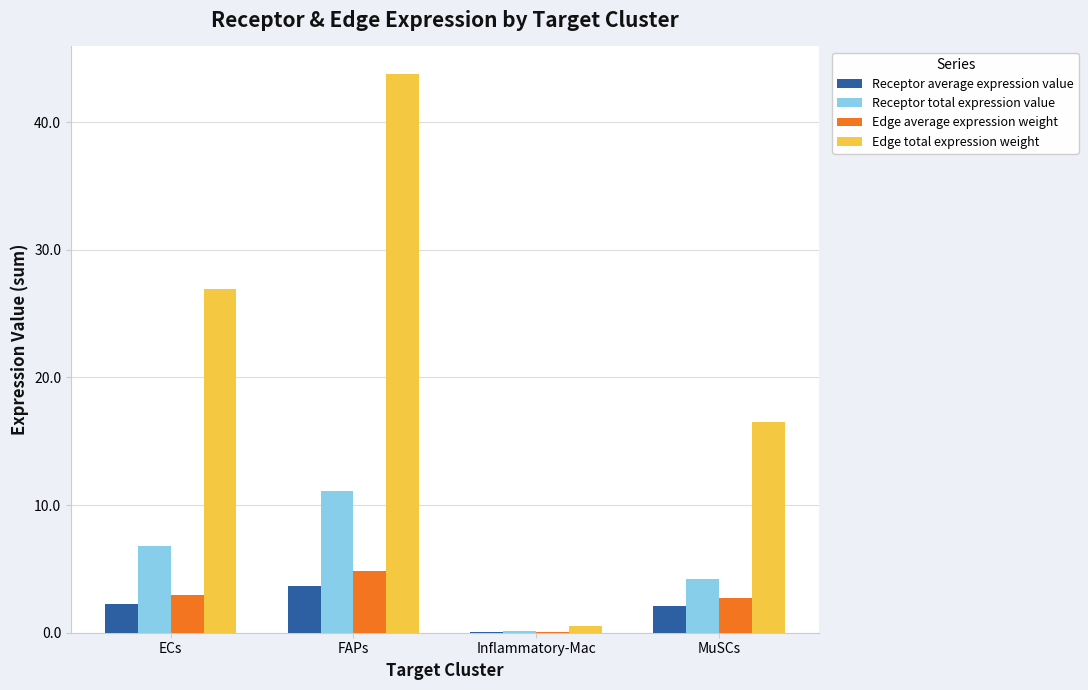

What is the total value across all series at MuSCs?

25.6